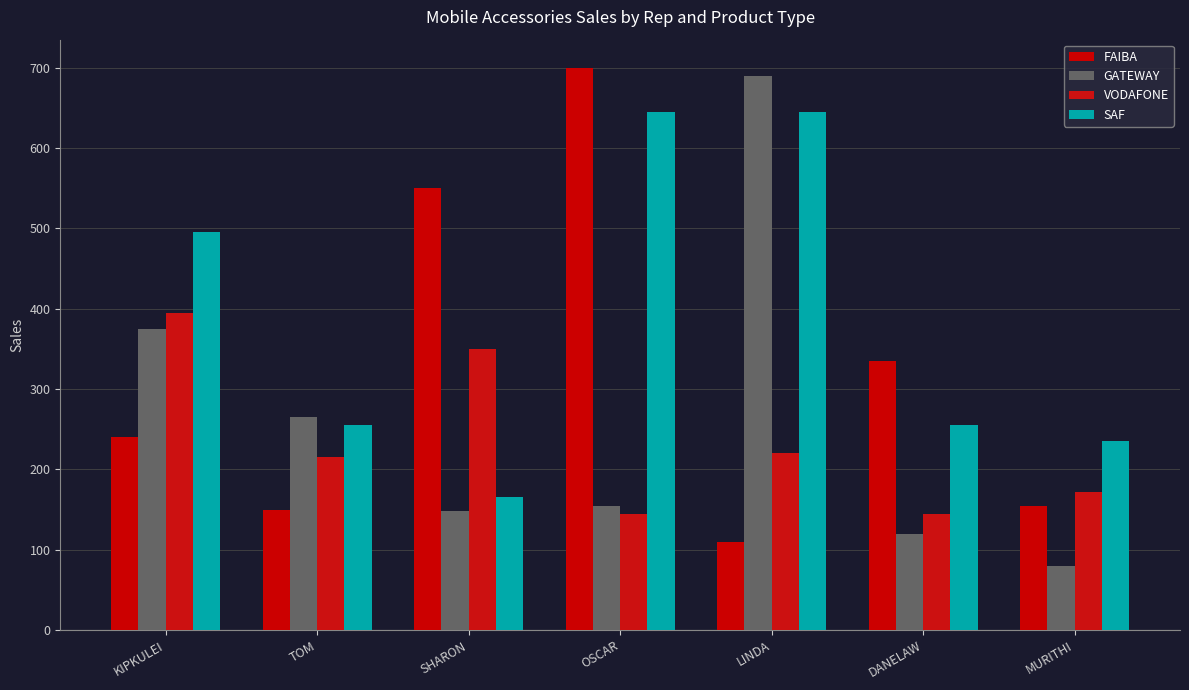

Between TOM and MURITHI, which series saw the biggest shift?

GATEWAY